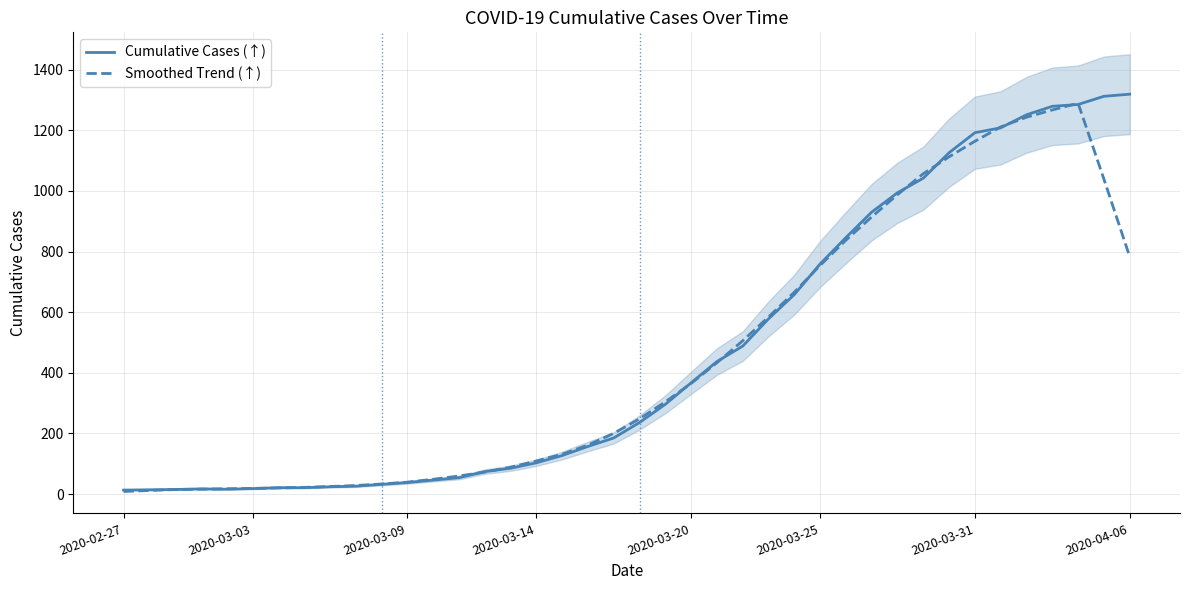

What is the minimum value shown in the chart?

8.4